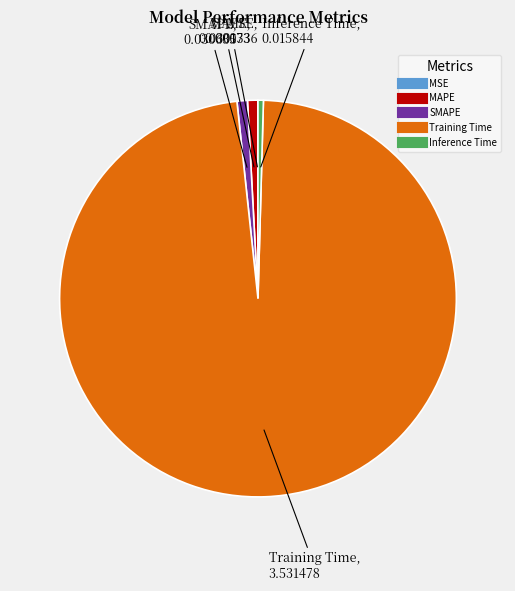

Which slice is the largest?

Training Time